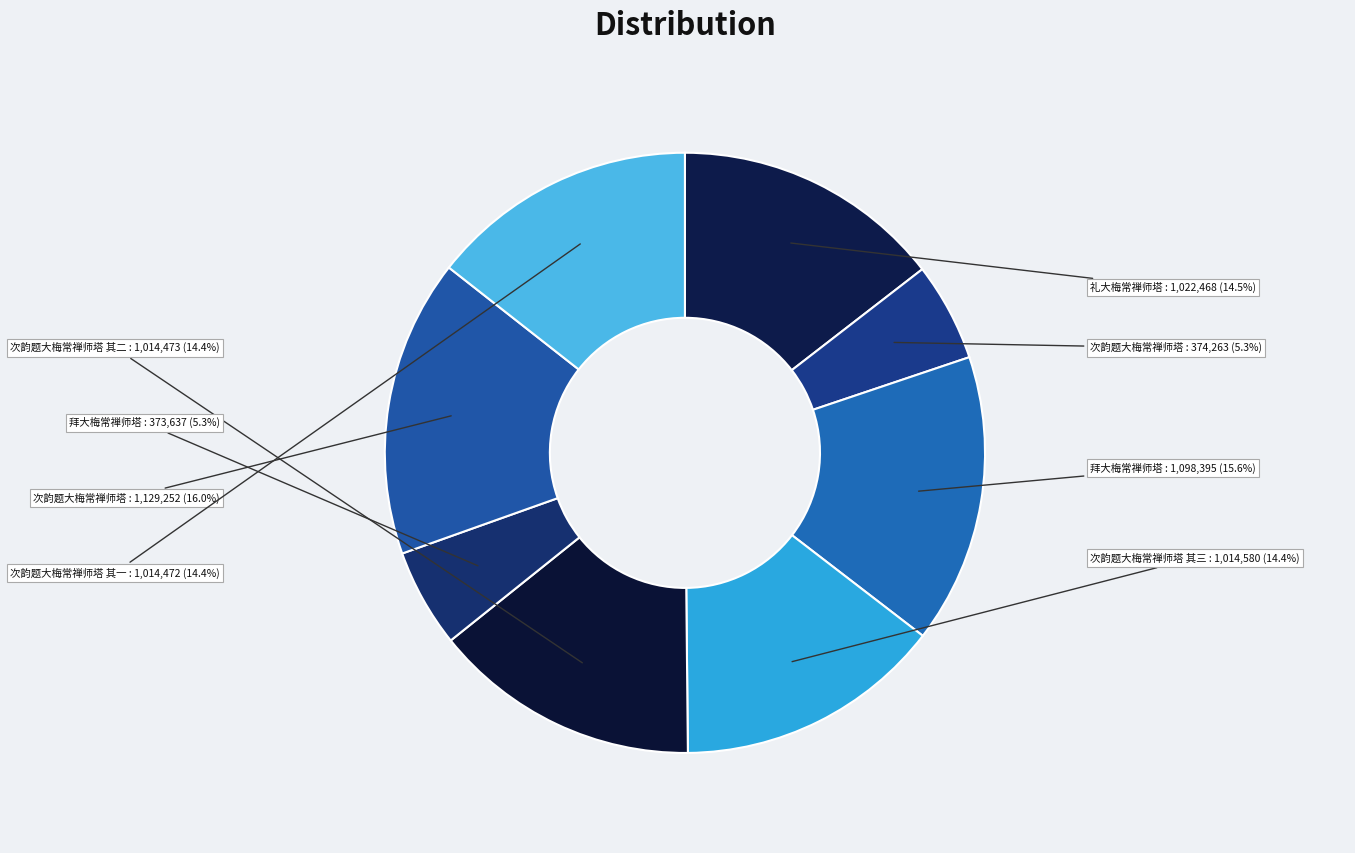

What is the smallest slice in the pie chart?

拜大梅常禅师塔